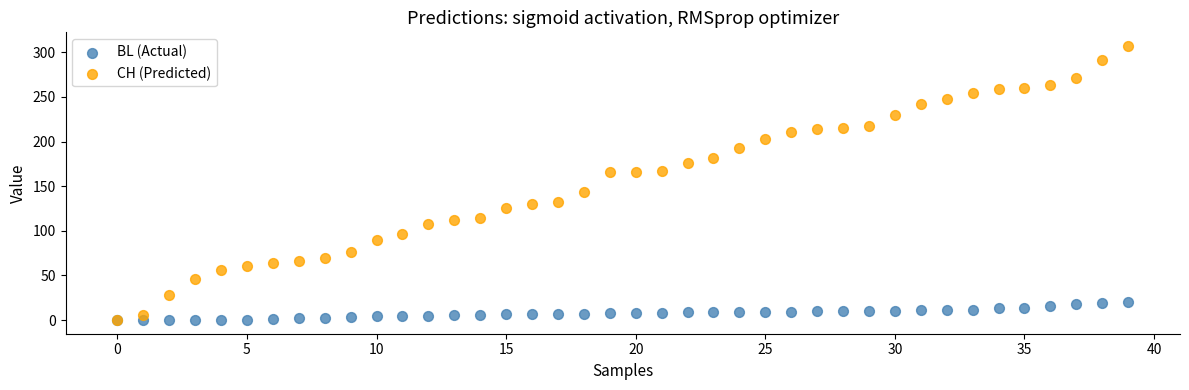

In the CH (Predicted) series, what Y value is closest to 153?

144